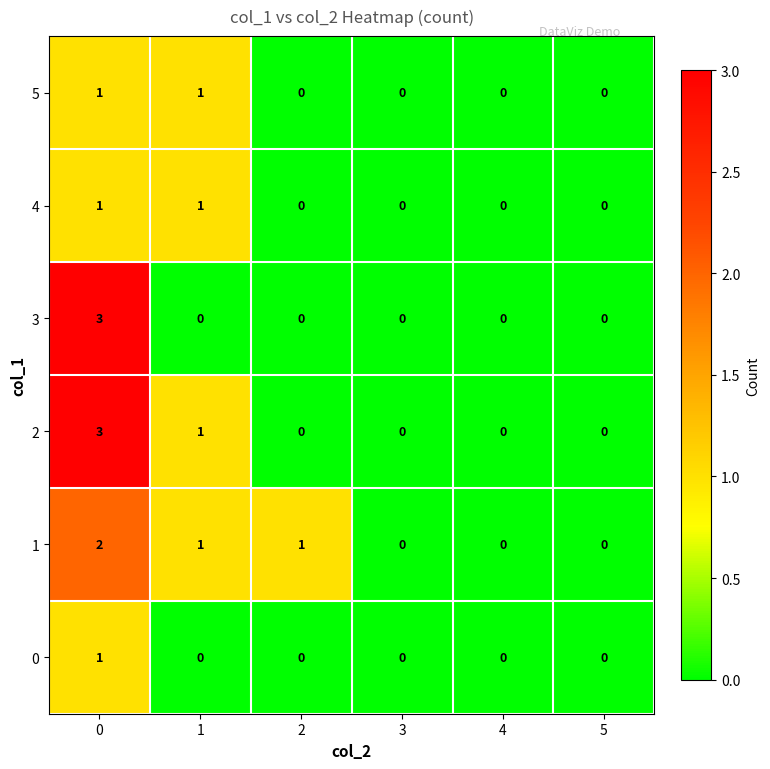

Count the number of data series in this chart.

6